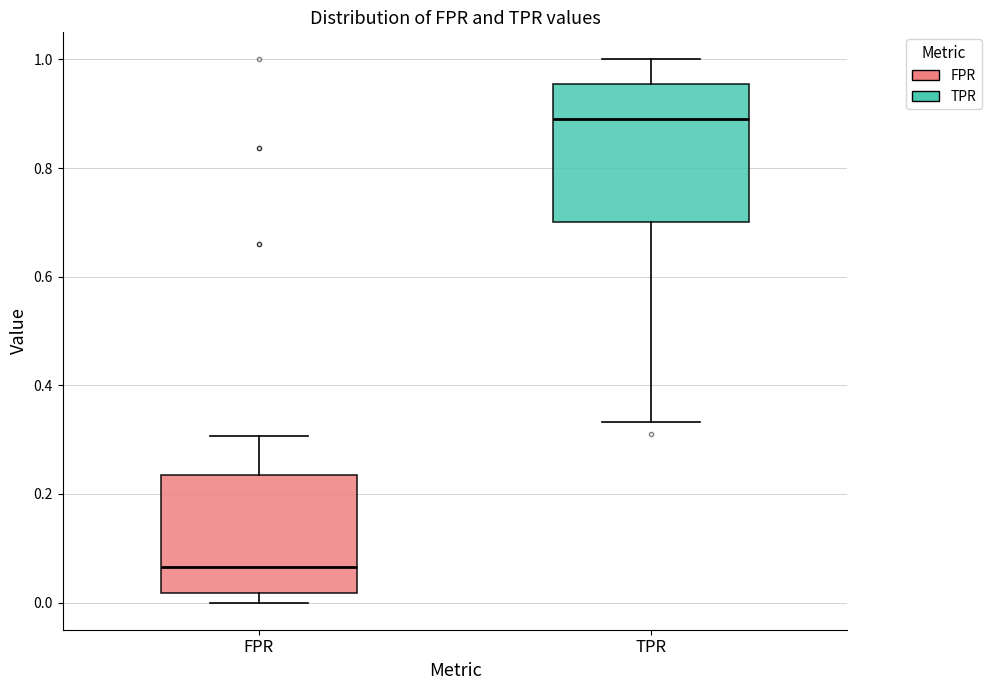

Which box's median line is the highest?

TPR